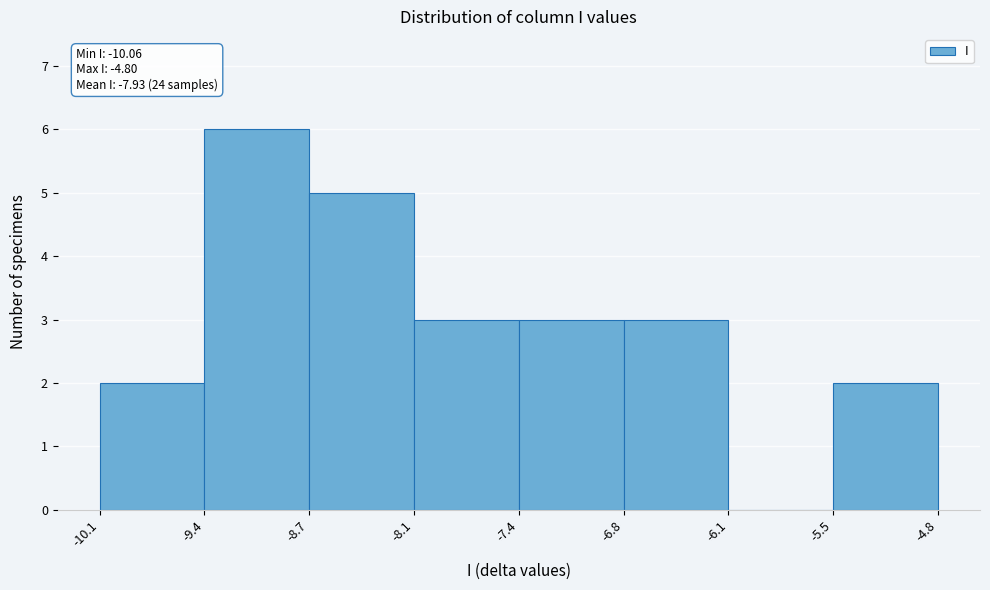

Over which range of the x-axis is the bar tallest?

-9.4 to -8.7